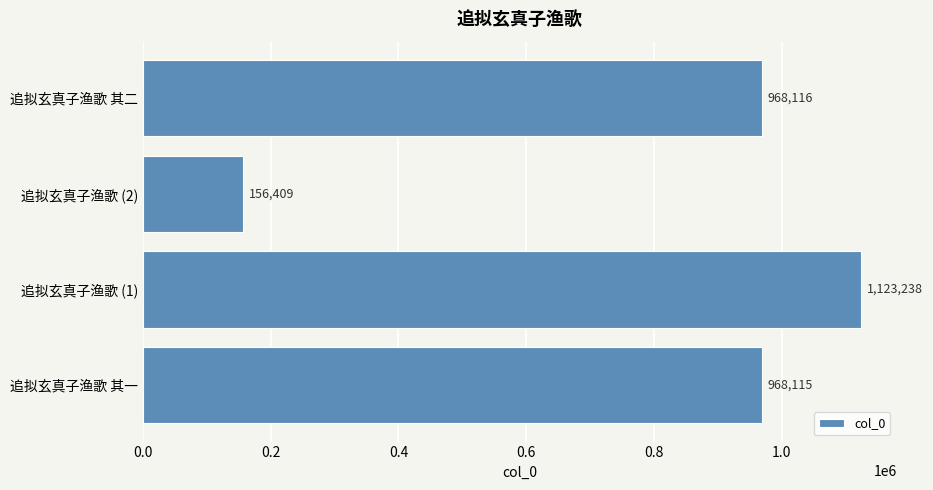

Approximately how many times larger is the value at 追拟玄真子渔歌 其一 compared to 追拟玄真子渔歌 其二?

1.0